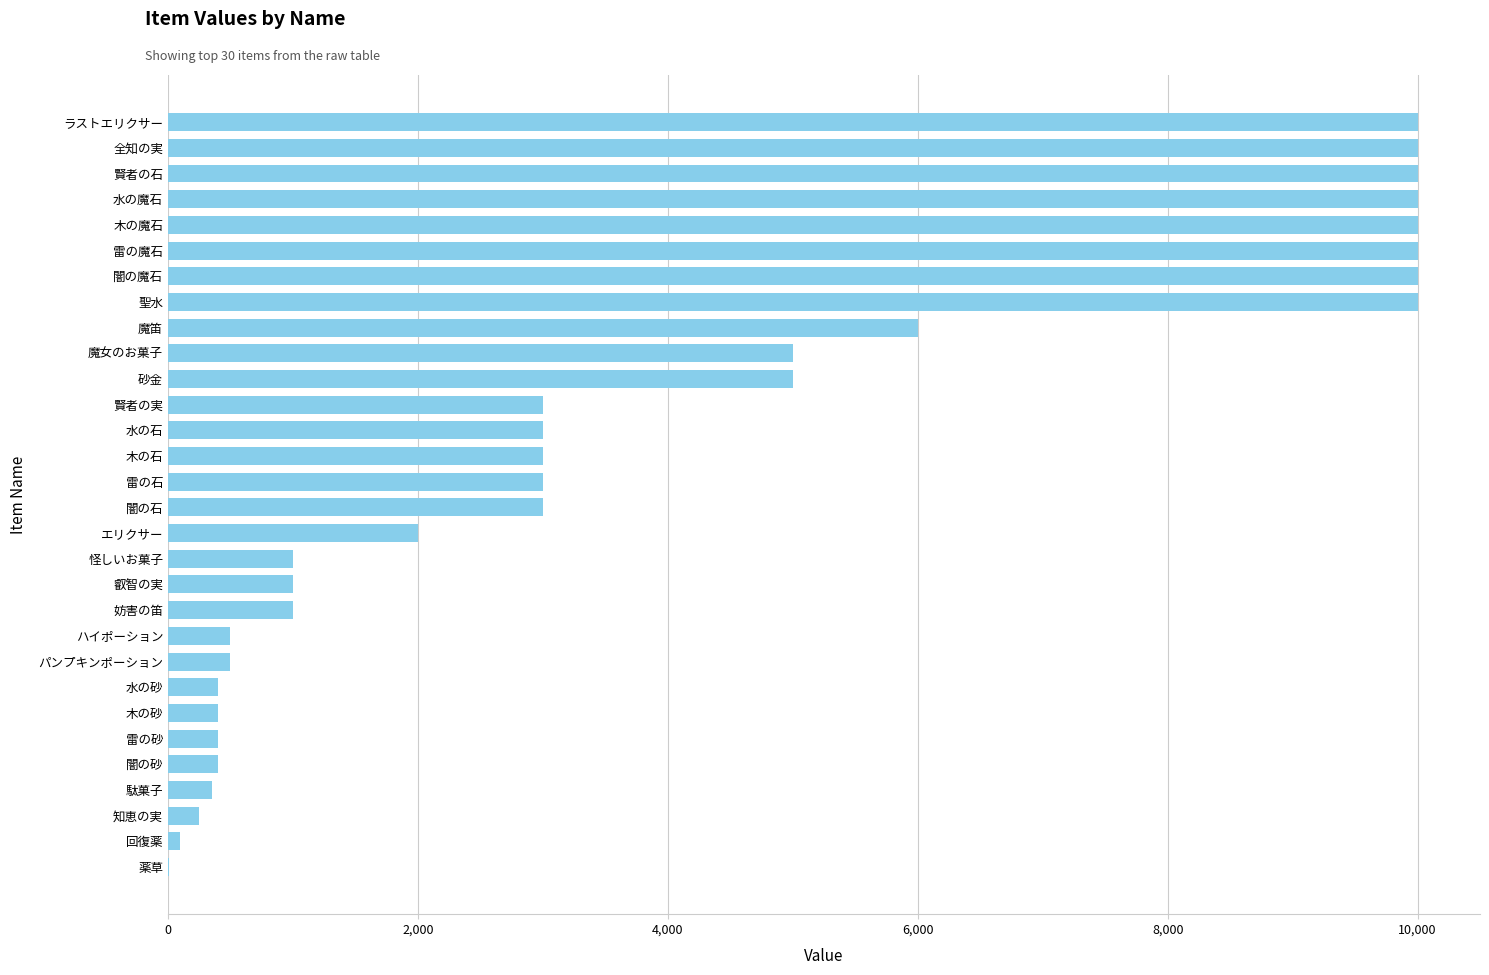

What is the average value?

3977